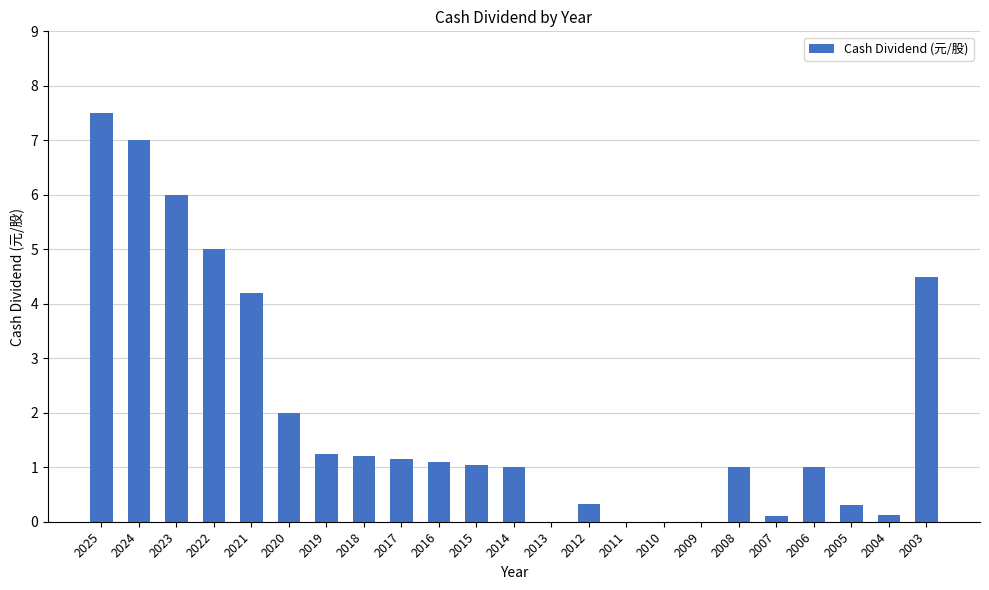

True or false: the data shows 2.9 at 2020.

False